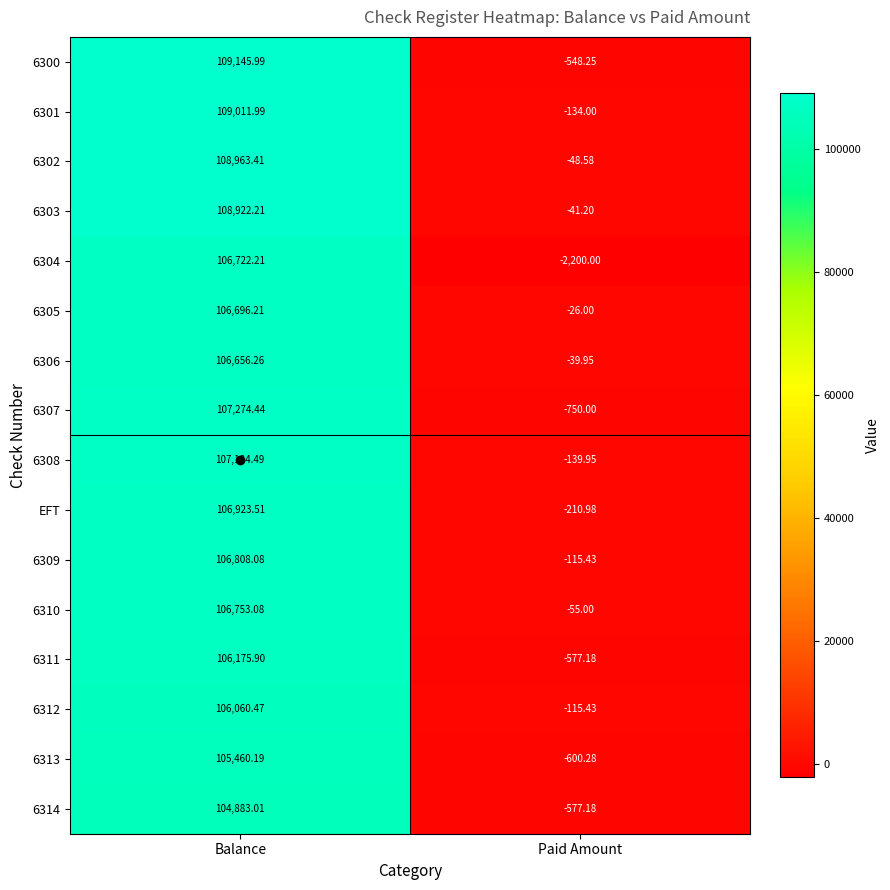

At which category is the sum across all series the highest?

Balance